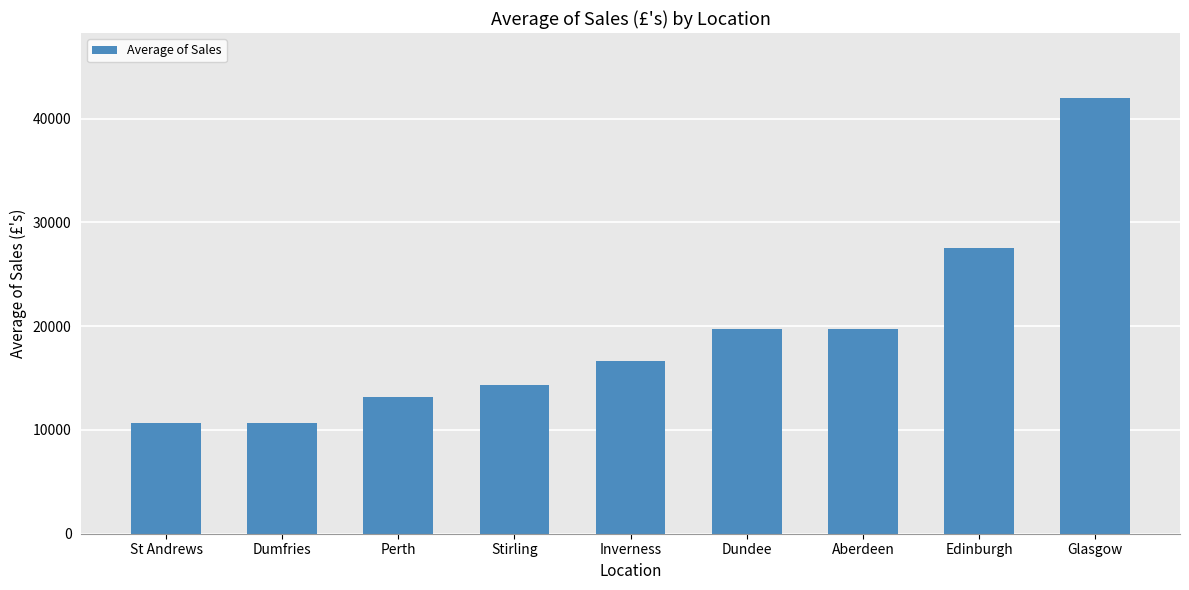

Which label corresponds to the largest value in the chart?

Glasgow